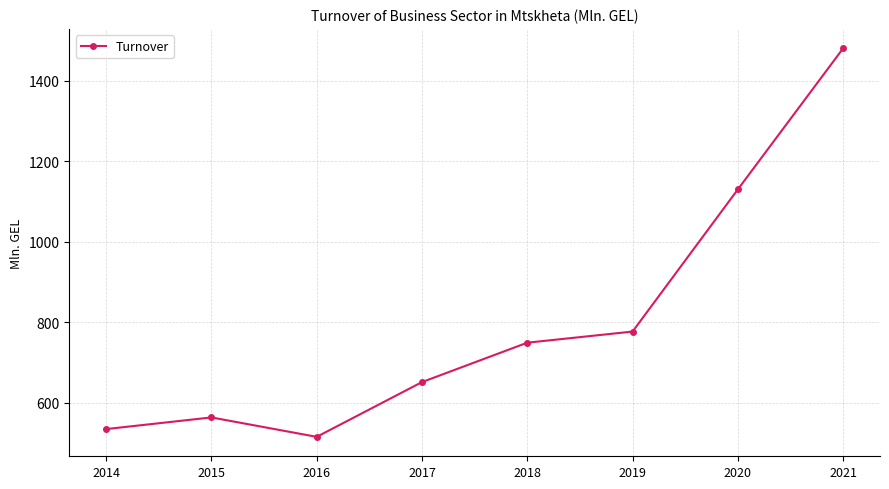

Rank the categories by value from highest to lowest.

2021, 2020, 2019, 2018, 2017, 2015, 2014, 2016